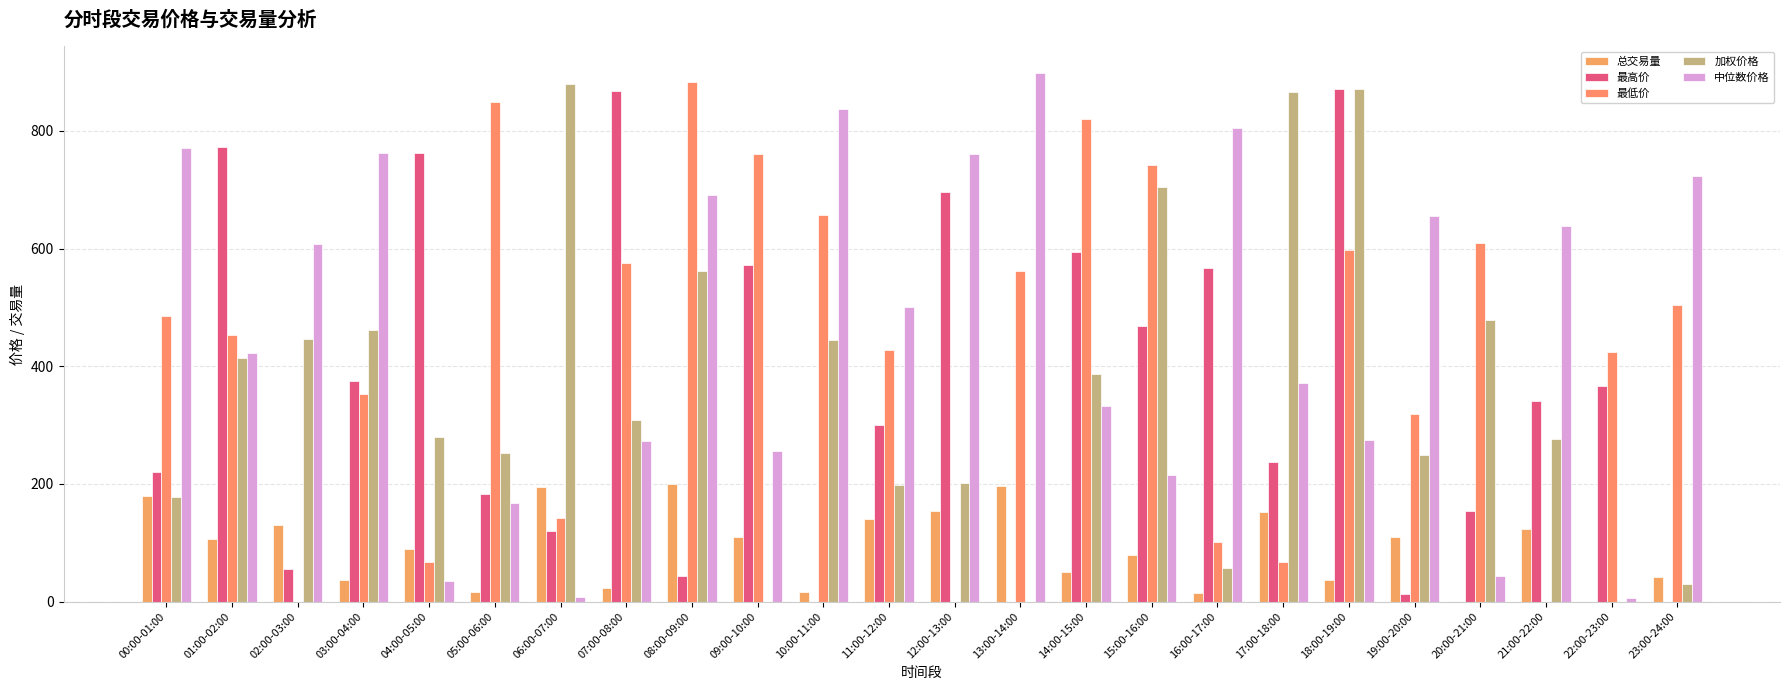

Are the bars horizontal?

No